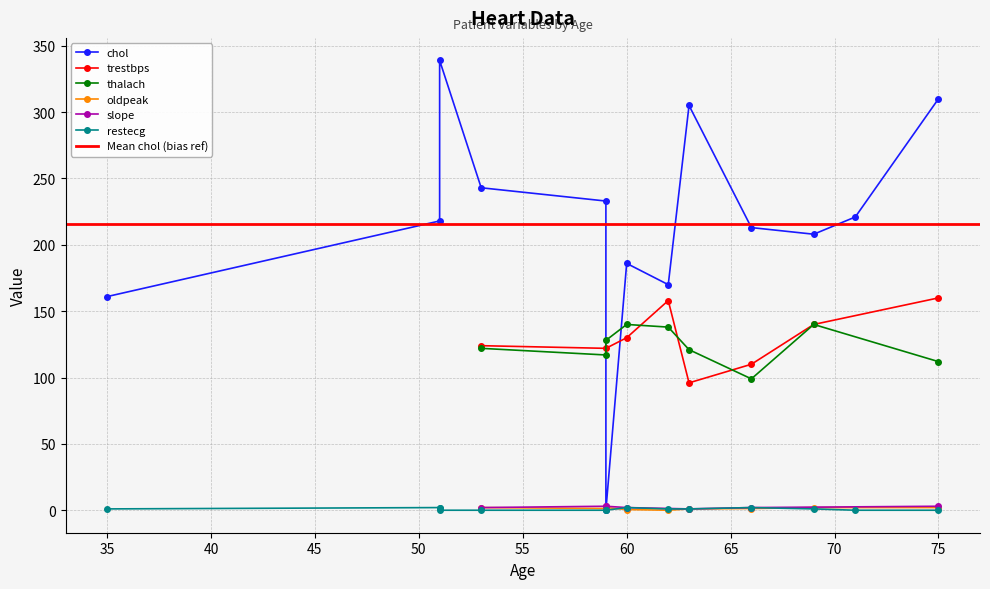

True or false: oldpeak and slope cross at least once.

True